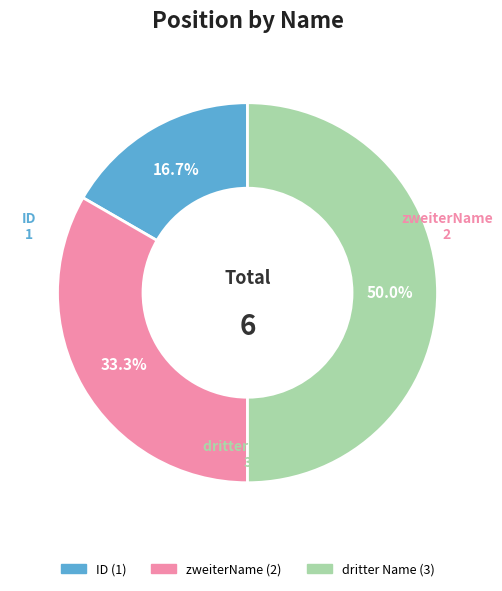

What is the largest slice in the pie chart?

dritter Name